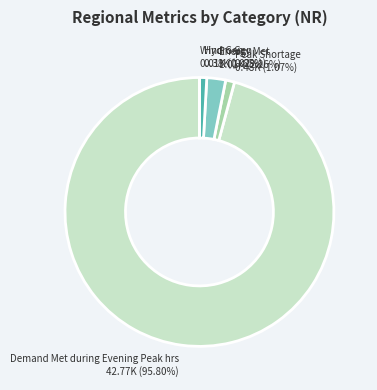

What is the largest slice in the pie chart?

Demand Met during Evening Peak hrs 42.77K (95.80%)